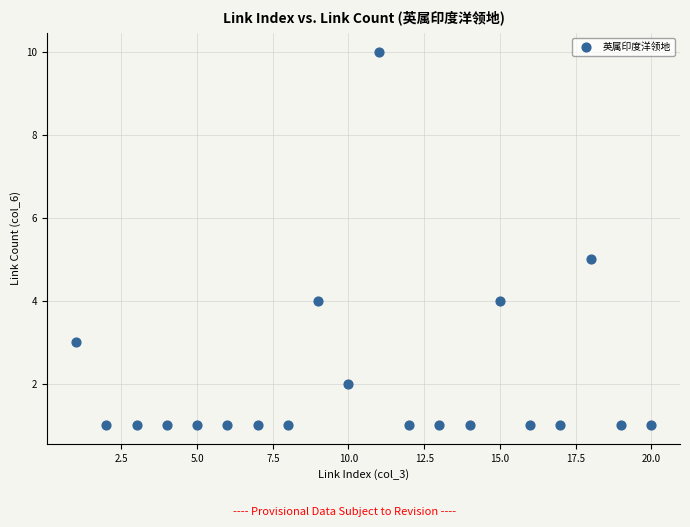

What is the range of X values (max minus min)?

19